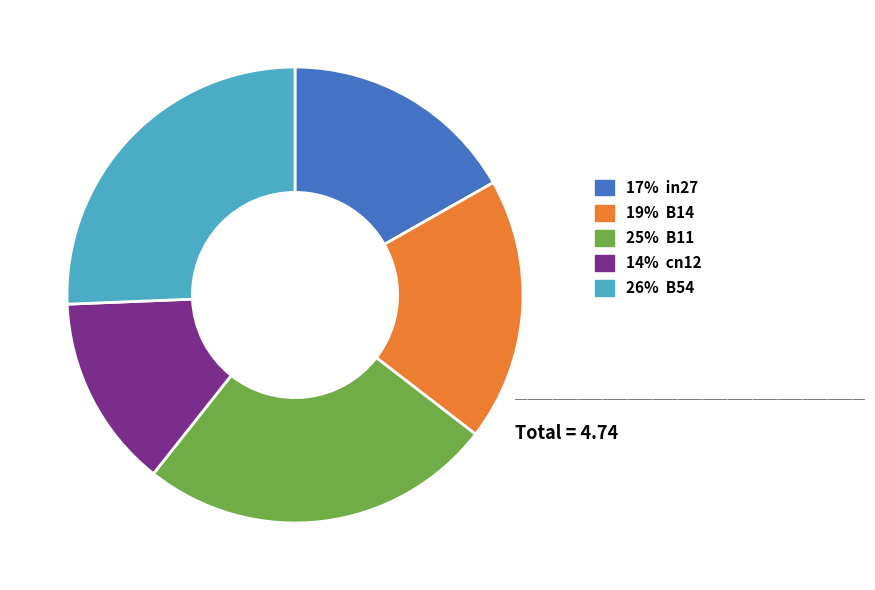

Does any single category account for the majority?

No